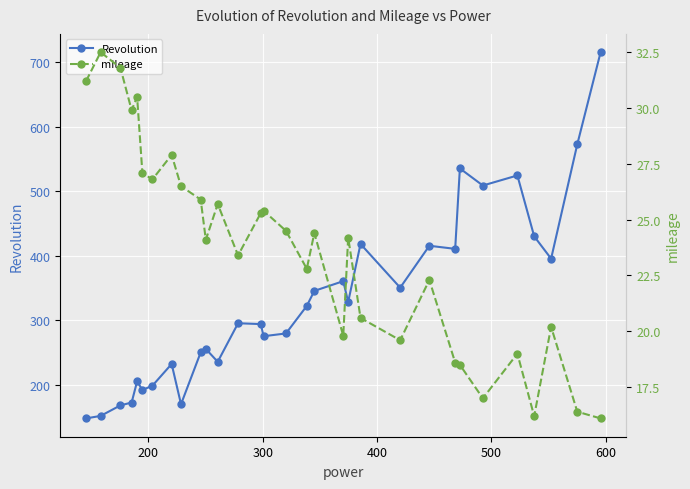

What is the value of the Revolution point at the 18th from the left?

345.7